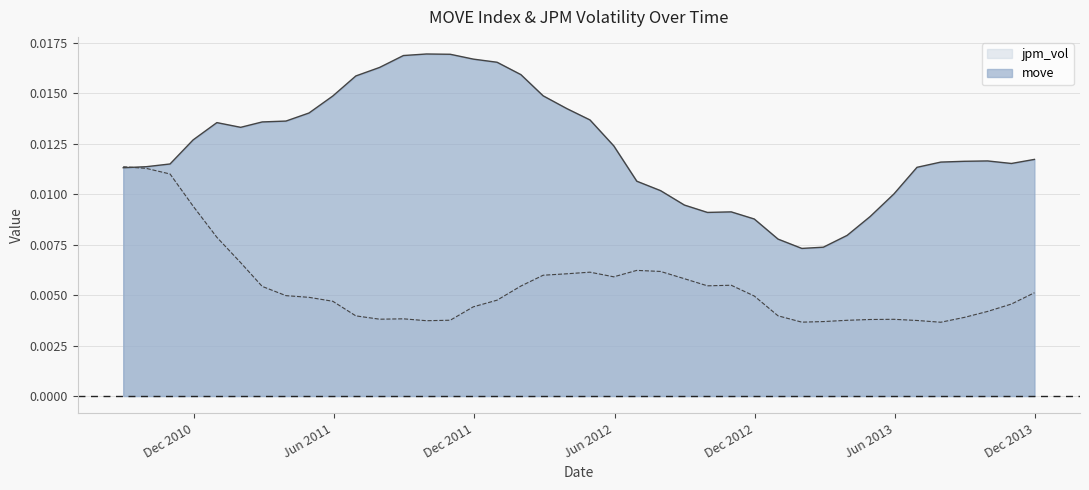

Between which two adjacent categories do move and jpm_vol first intersect?

Dec 2010 and Jun 2011